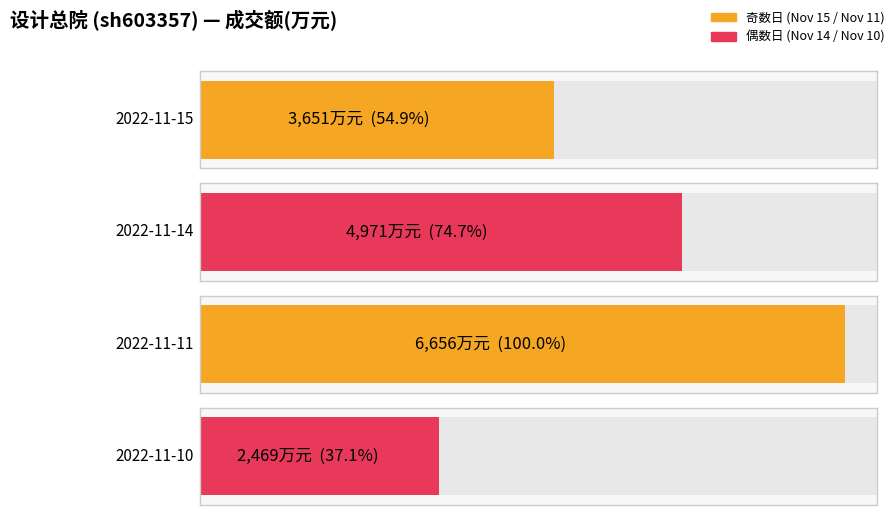

How many groups of bars are there?

4